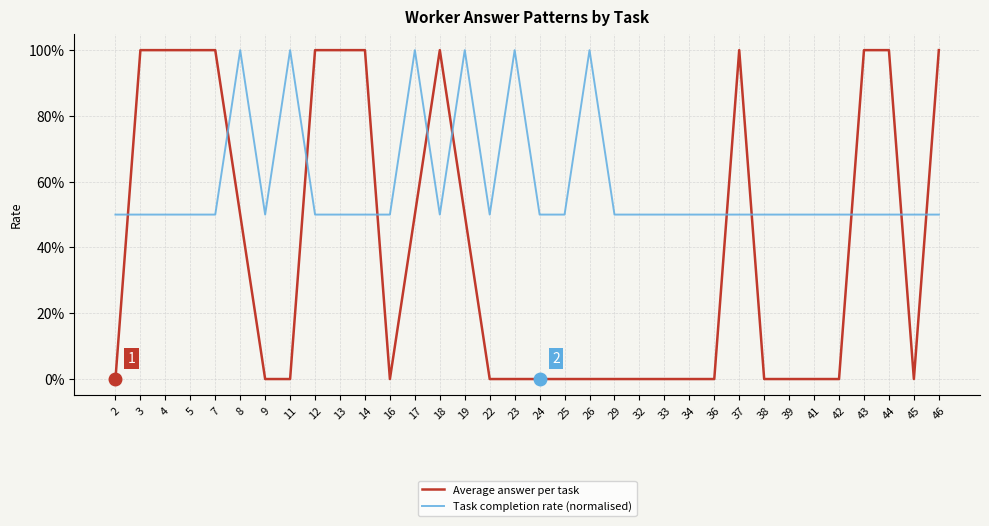

Rank the categories by Task completion rate (normalised) value from highest to lowest.

8, 11, 17, 19, 23, 26, 2, 3, 4, 5, 7, 9, 12, 13, 14, 16, 18, 22, 24, 25, 29, 32, 33, 34, 36, 37, 38, 39, 41, 42, 43, 44, 45, 46